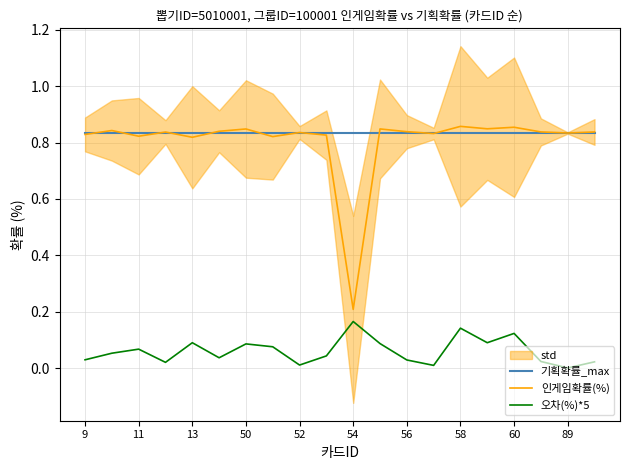

True or false: 오차(%)*5 and 인게임확률(%) cross at least once.

False